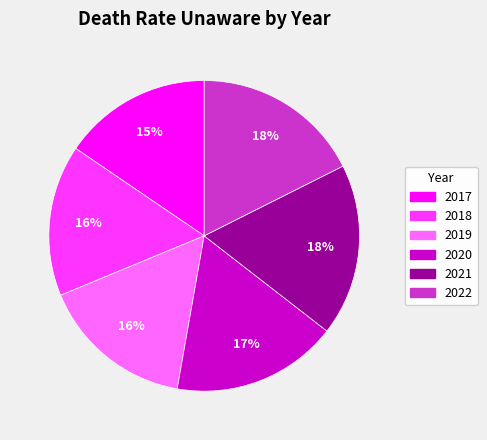

Count the number of slices in the pie.

6